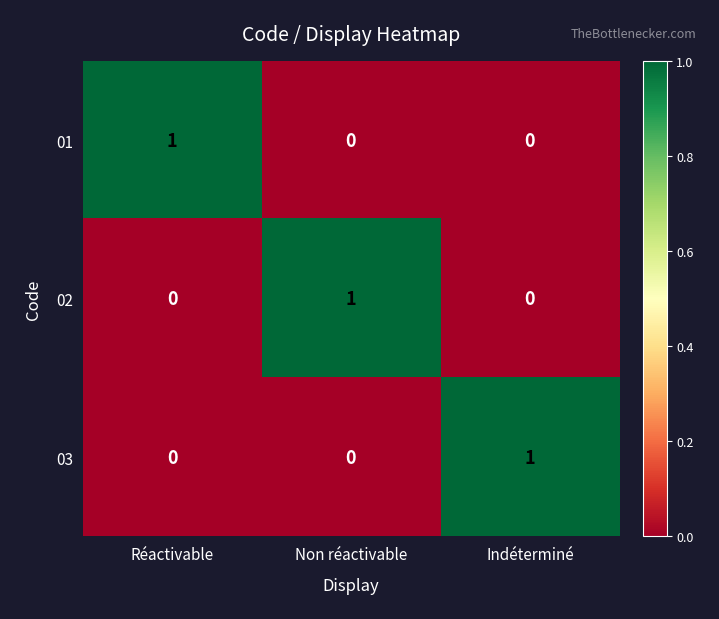

Reading left to right, what are all the values shown in this chart?

01: Réactivable=1	Non réactivable=0	Indéterminé=0
02: Réactivable=0	Non réactivable=1	Indéterminé=0
03: Réactivable=0	Non réactivable=0	Indéterminé=1